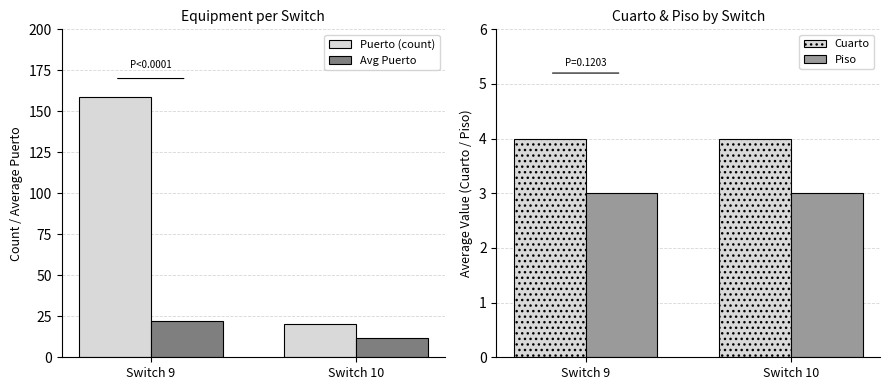

What is the lowest value of the Avg Puerto series?

12